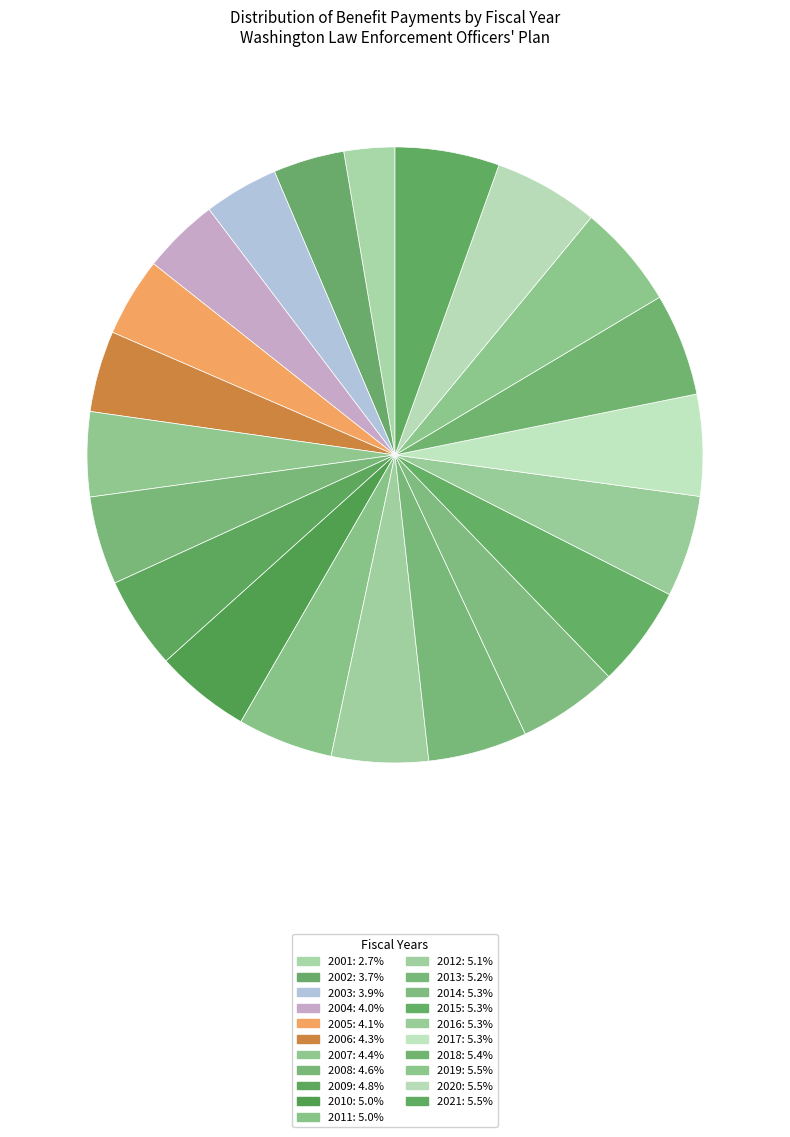

Count the number of slices in the pie.

21